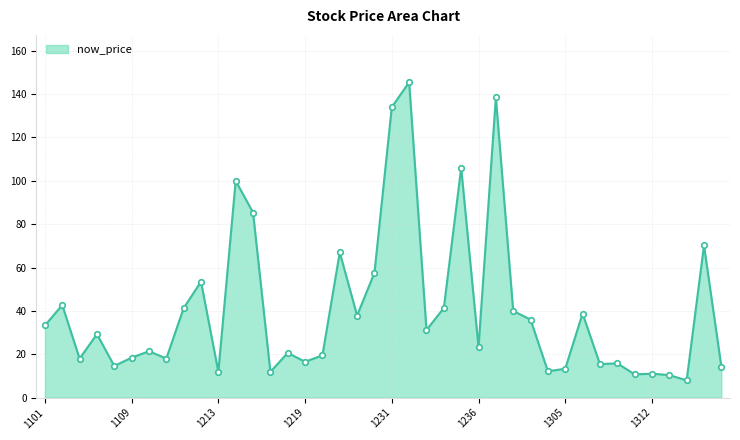

What is the difference between the maximum and minimum values?

137.5